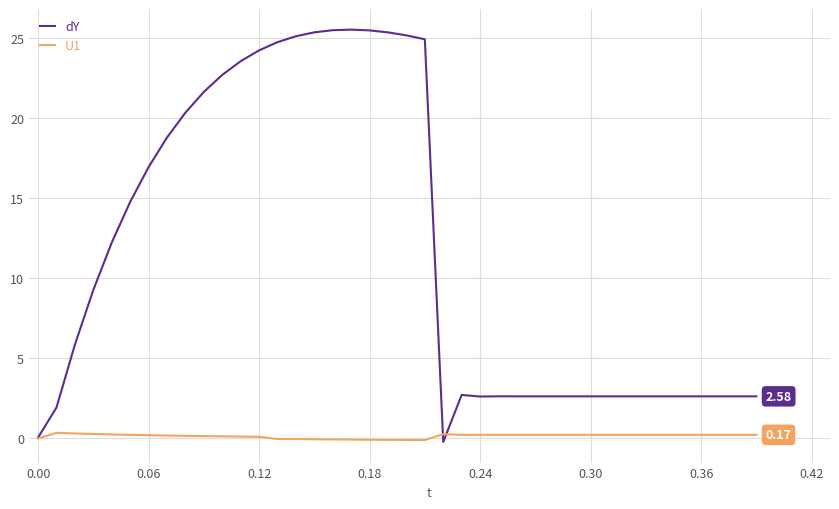

Which series has the largest range (max minus min)?

dY